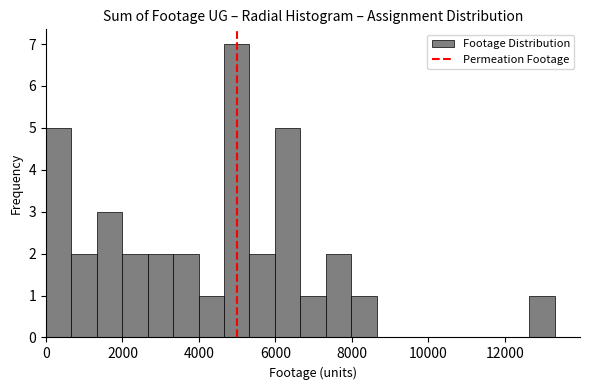

Around what value on the x-axis is the tallest bar? Give the approximate position of its centre, as read against the axis.

5000